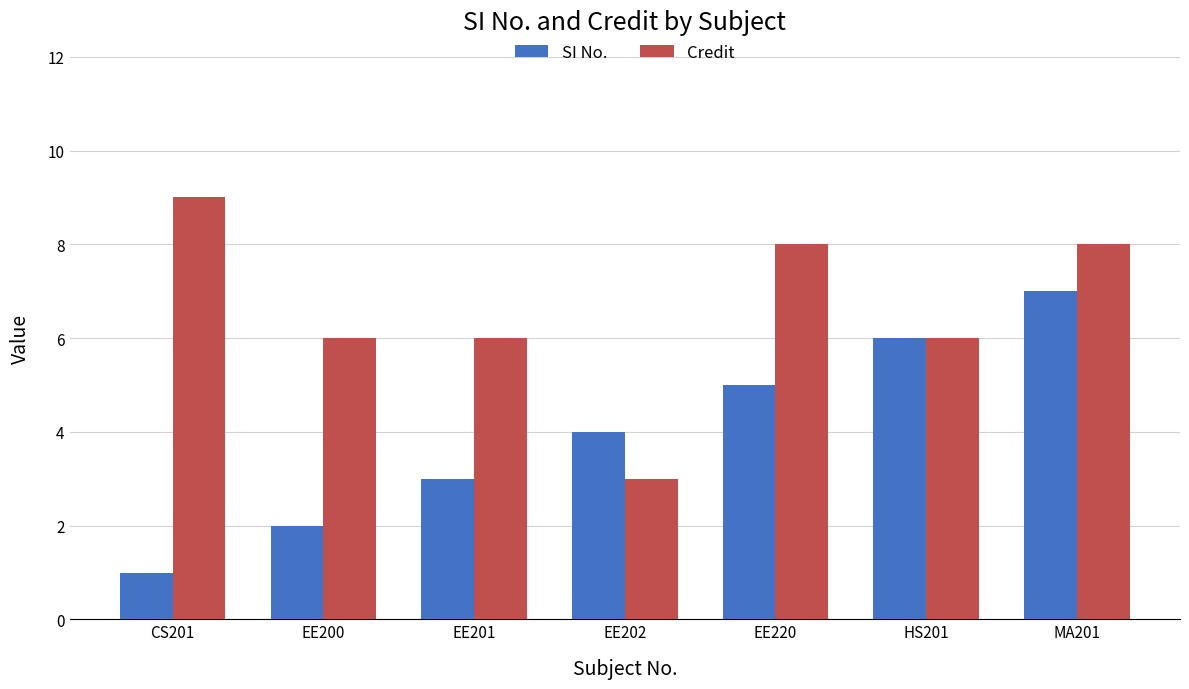

What is the value of the Credit bar at the 4th from the left?

3